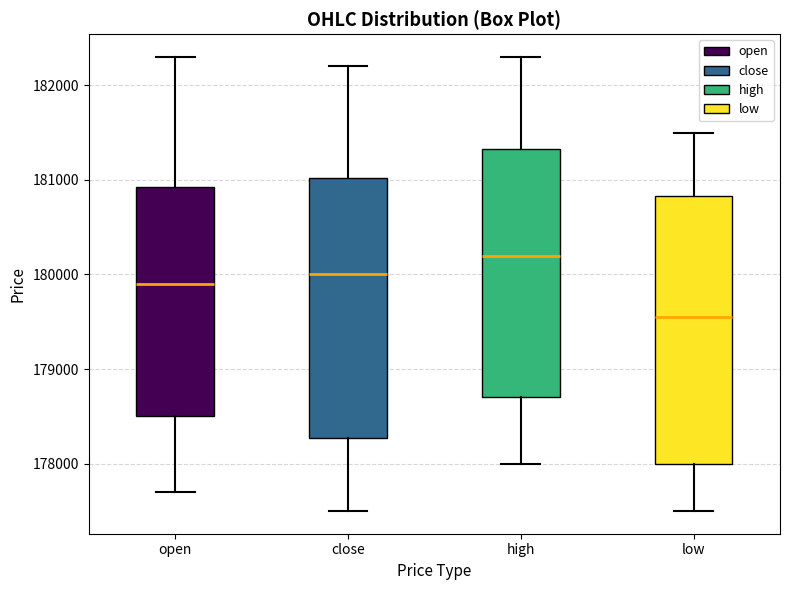

Which box has the highest median line?

high